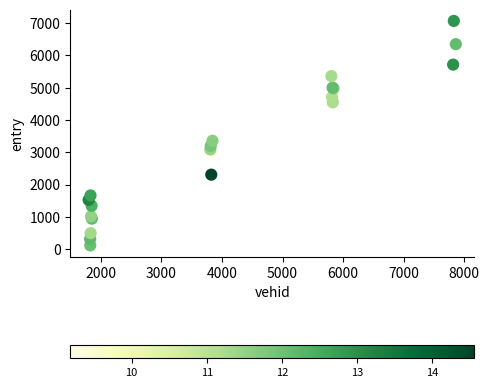

What Y value in the scatter plot is closest to 3593?

3358.0